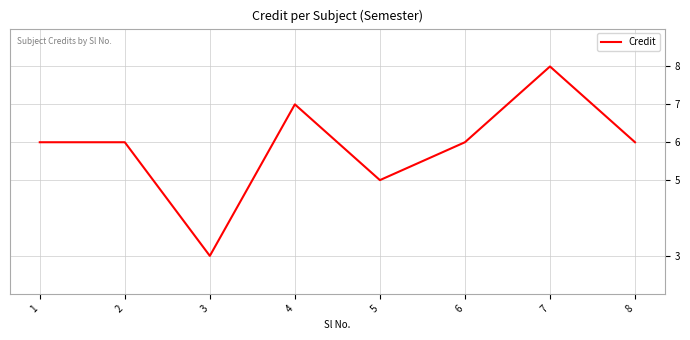

How many lines are shown in the chart?

1